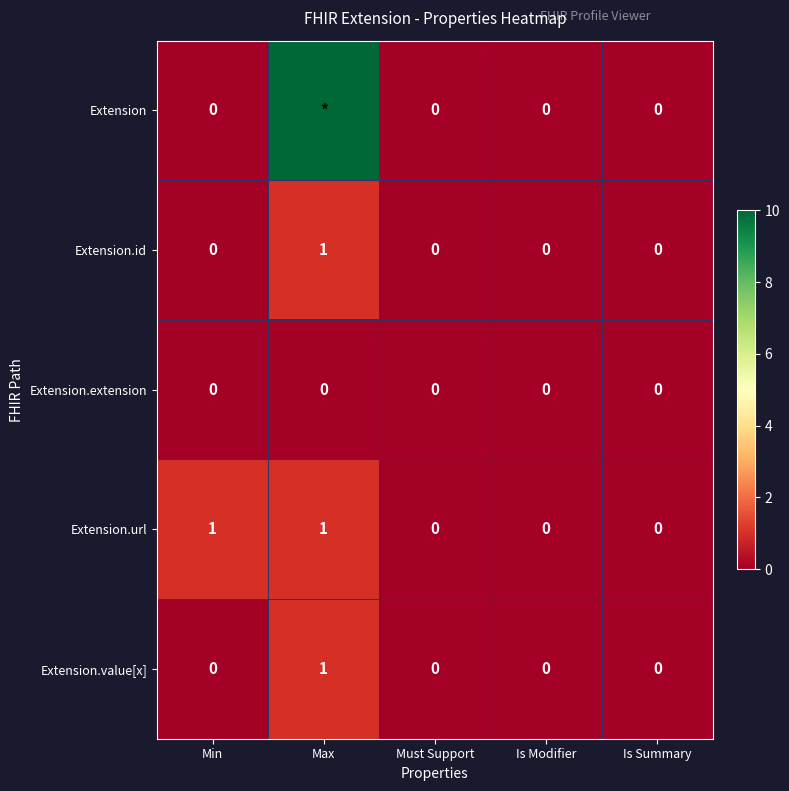

Count the Extension.id values in the range 0 to 1.

5